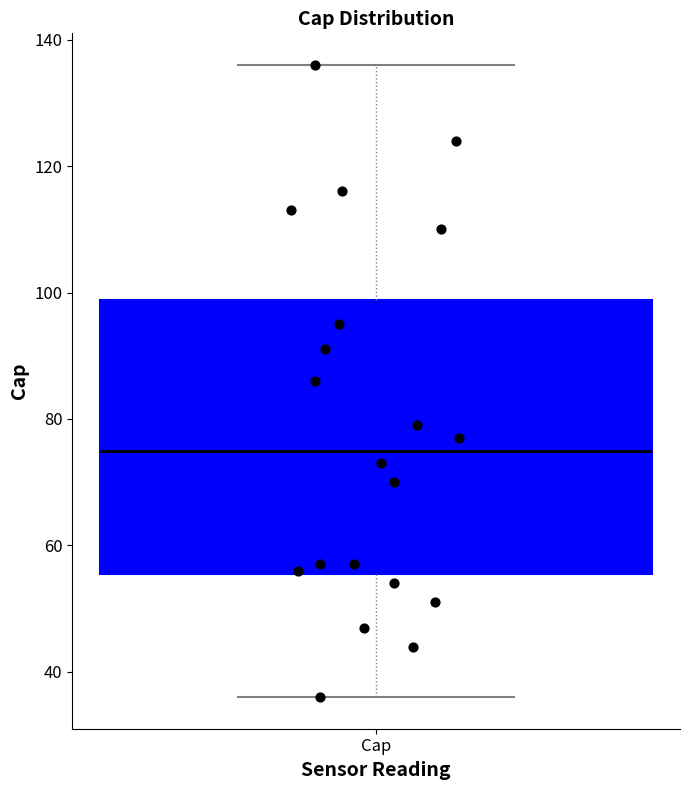

Transcribe this box plot: give where the median line is, the range the box spans, and where the two whiskers end, as read against the y-axis. The values are not printed on the chart, so give them approximately, as read against the axis.

median 76, box 56 to 98, whiskers 36 to 136